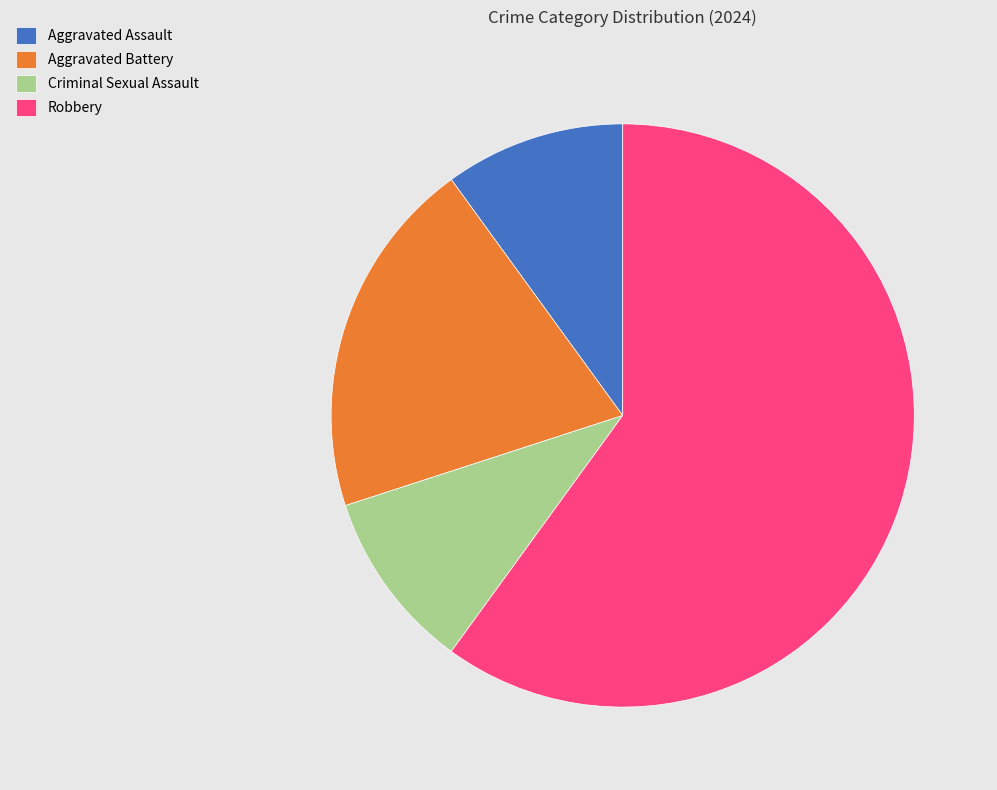

Count the number of slices in the pie.

4